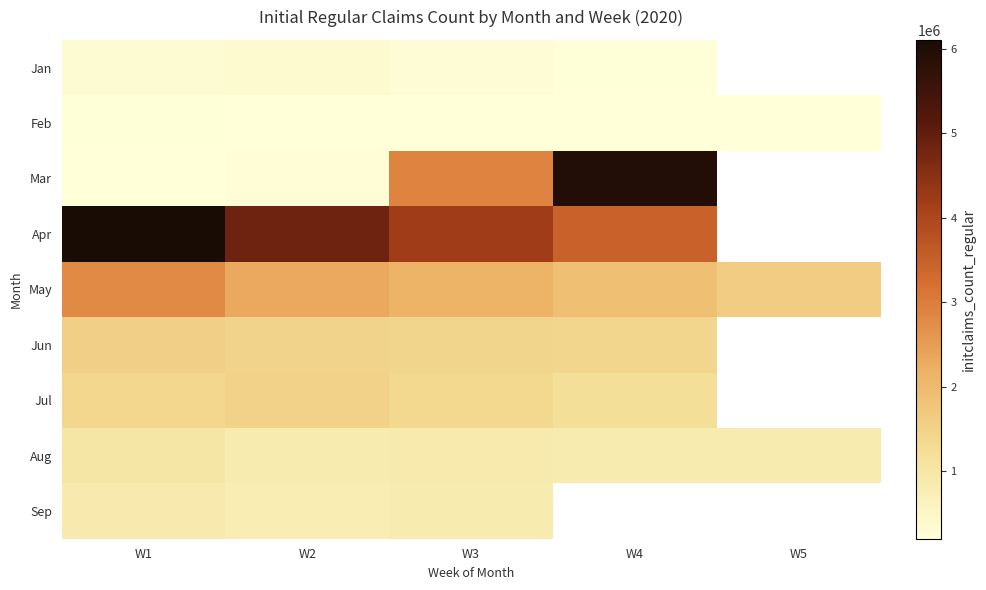

At W3, list the series in order from largest to smallest.

Apr, Mar, May, Jun, Jul, Aug, Sep, Jan, Feb